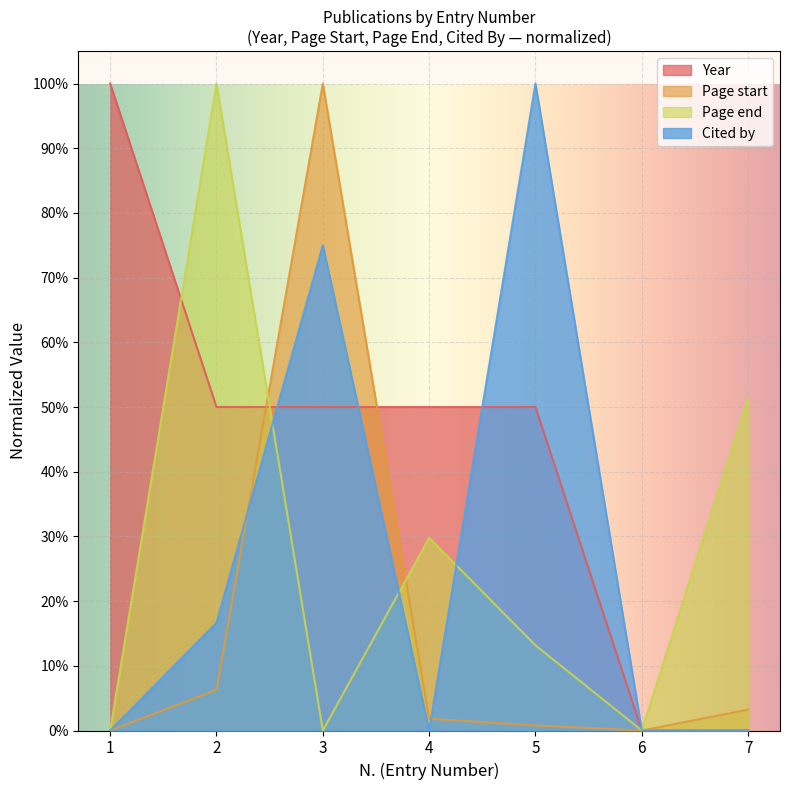

Reading left to right, extract all data points from this chart.

Year: 1.0	0.5	0.5	0.5	0.5	0.0	0.0
Page start: 0.0	0.1	1.0	0.0	0.0	0.0	0.0
Page end: 0.0	1.0	0.0	0.3	0.1	0.0	0.5
Cited by: 0.0	0.2	0.8	0.0	1.0	0.0	0.0